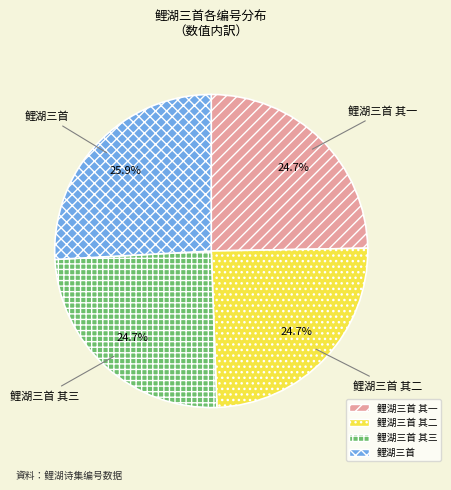

The 鲤湖三首 slice represents 26% of the pie. True or false?

True